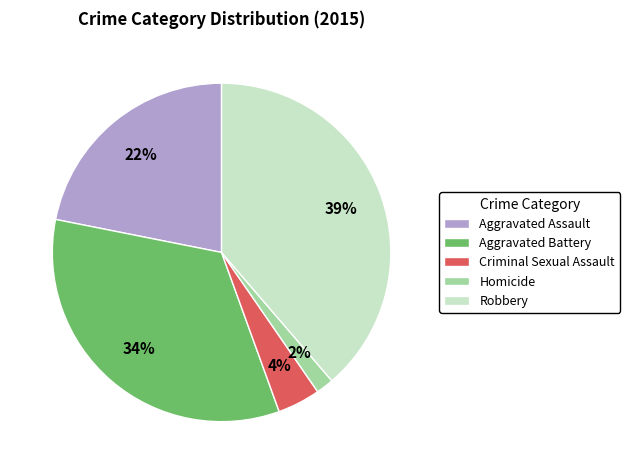

To the nearest percent, what is the difference between the largest and smallest slice percentages?

37%